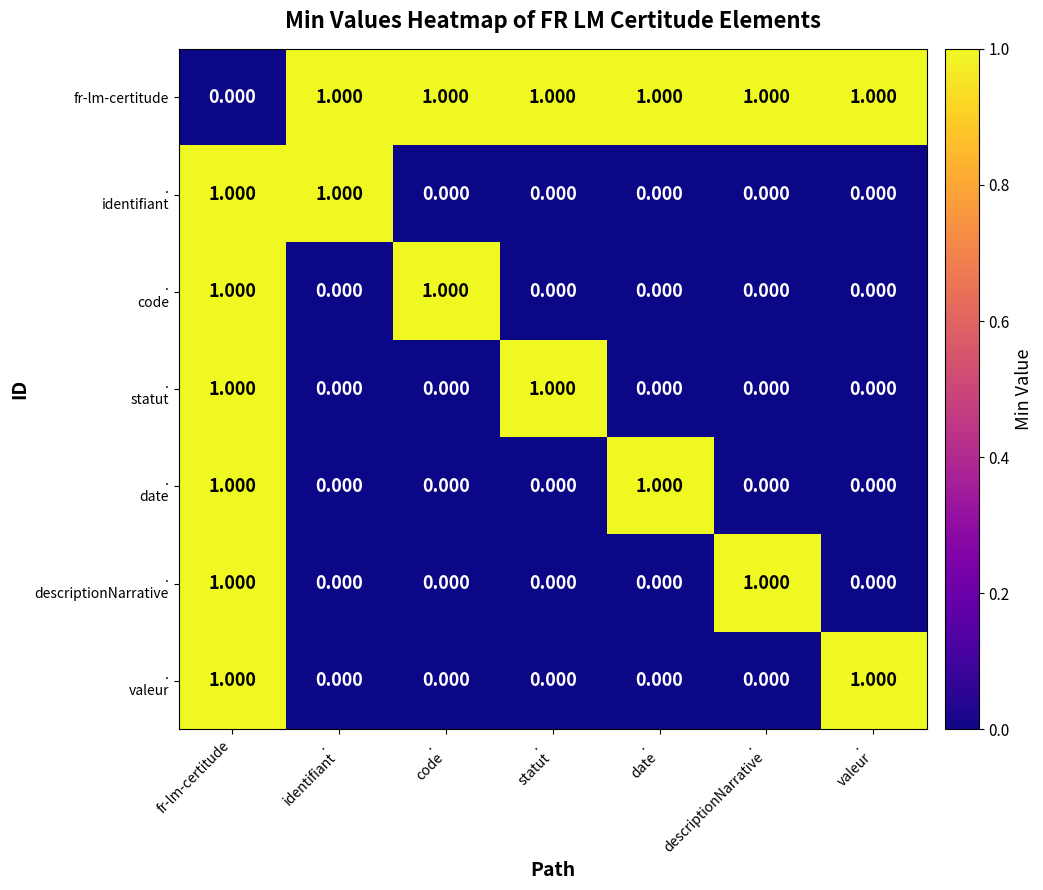

At which label does fr-lm-certitude reach its minimum?

fr-lm-certitude